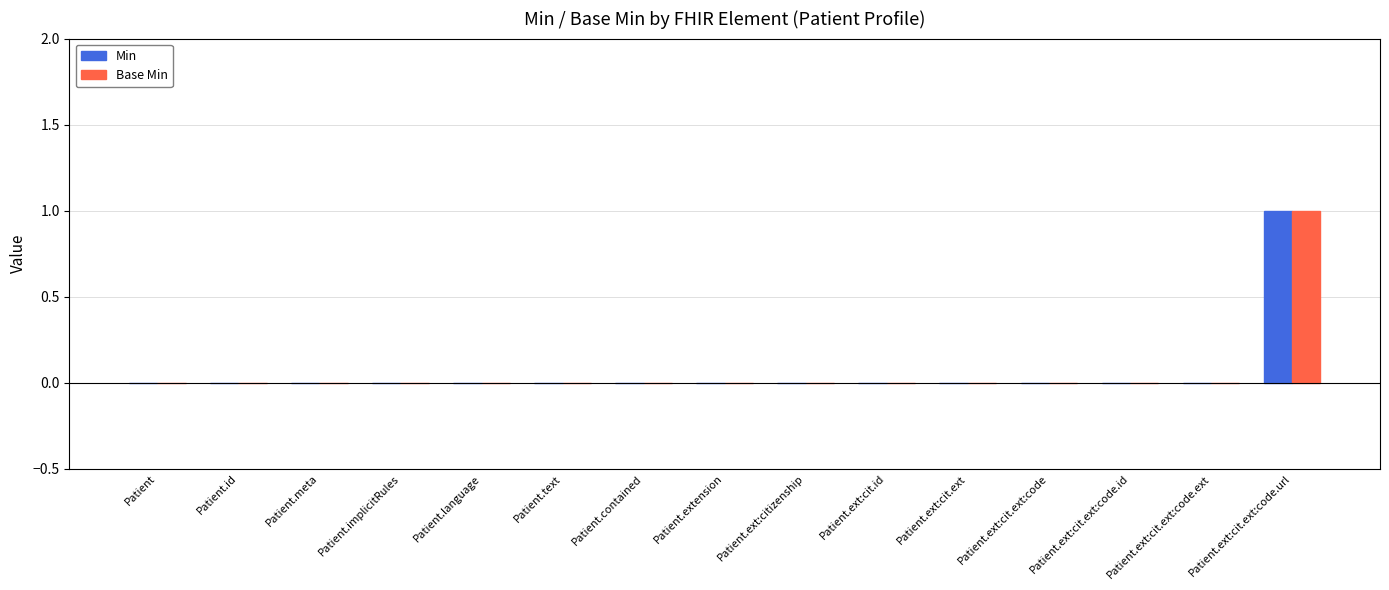

How many distinct data groups are displayed?

2